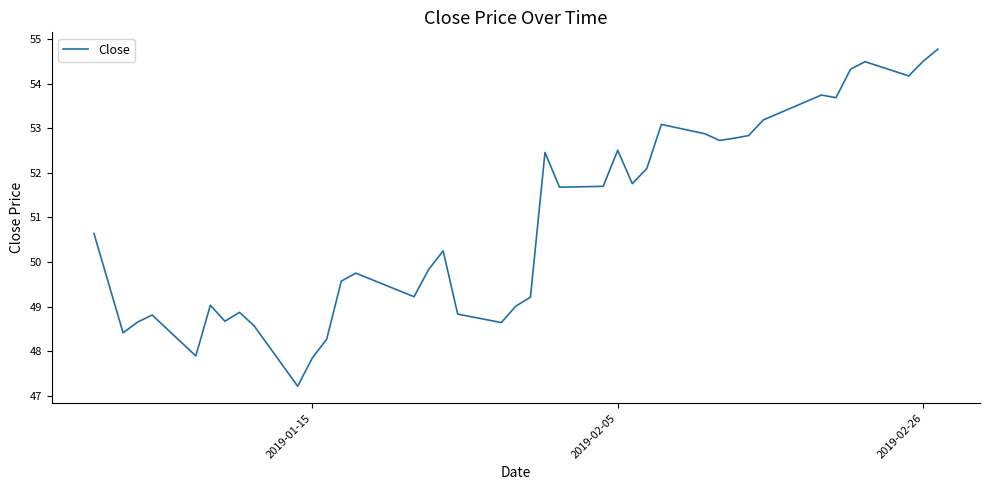

What is the smallest value displayed?

47.2